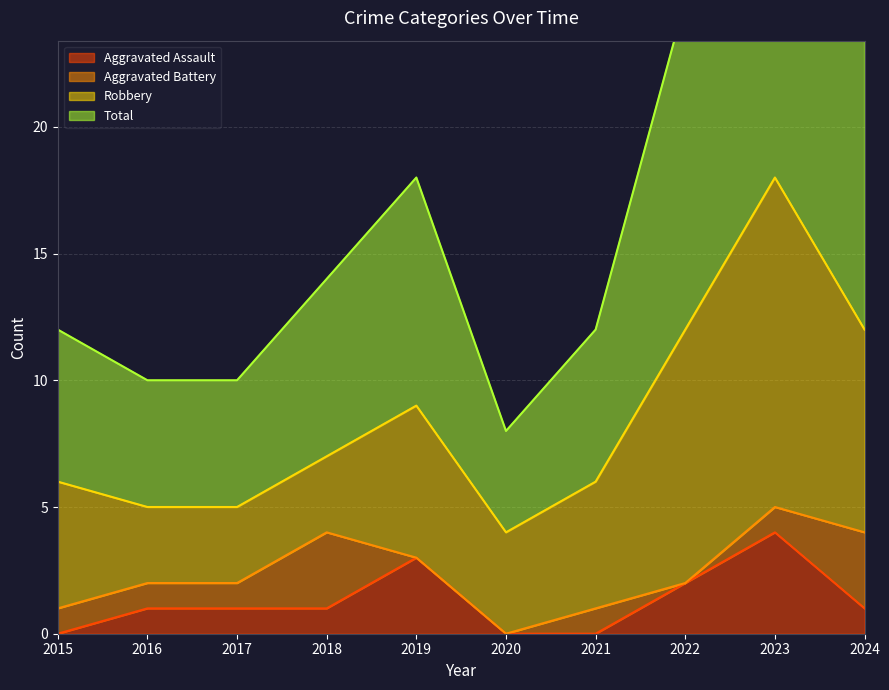

Is it true that Aggravated Assault equals 3 at 2023?

False